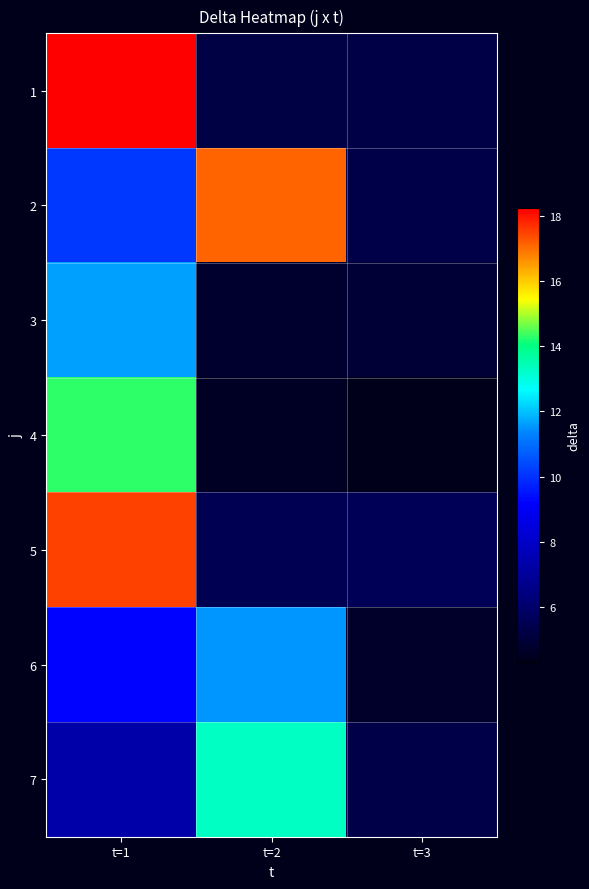

Which label corresponds to the largest value in the chart?

t=1